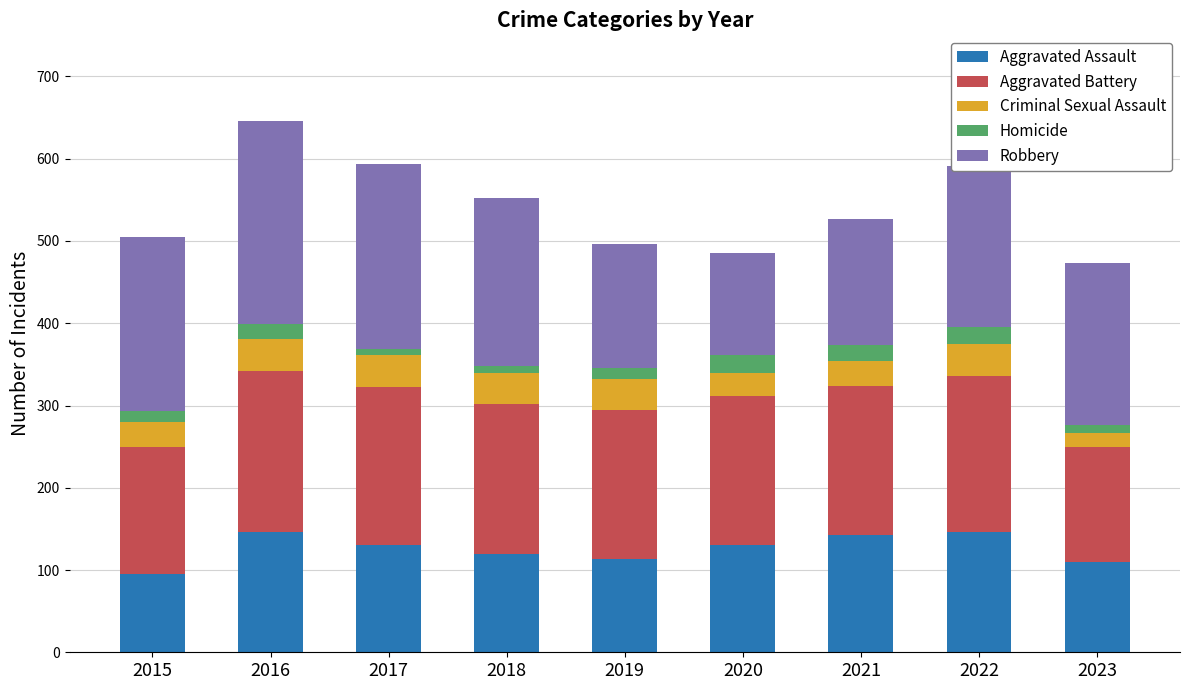

What are all the series names shown in the legend?

Aggravated Assault, Aggravated Battery, Criminal Sexual Assault, Homicide, Robbery